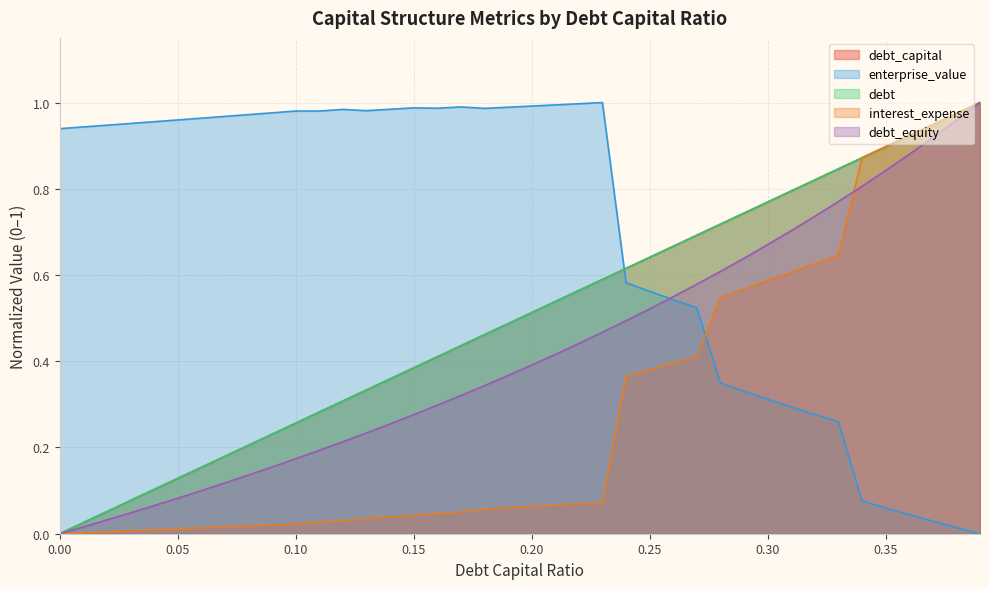

What are all the series names shown in the legend?

debt_capital, enterprise_value, debt, interest_expense, debt_equity